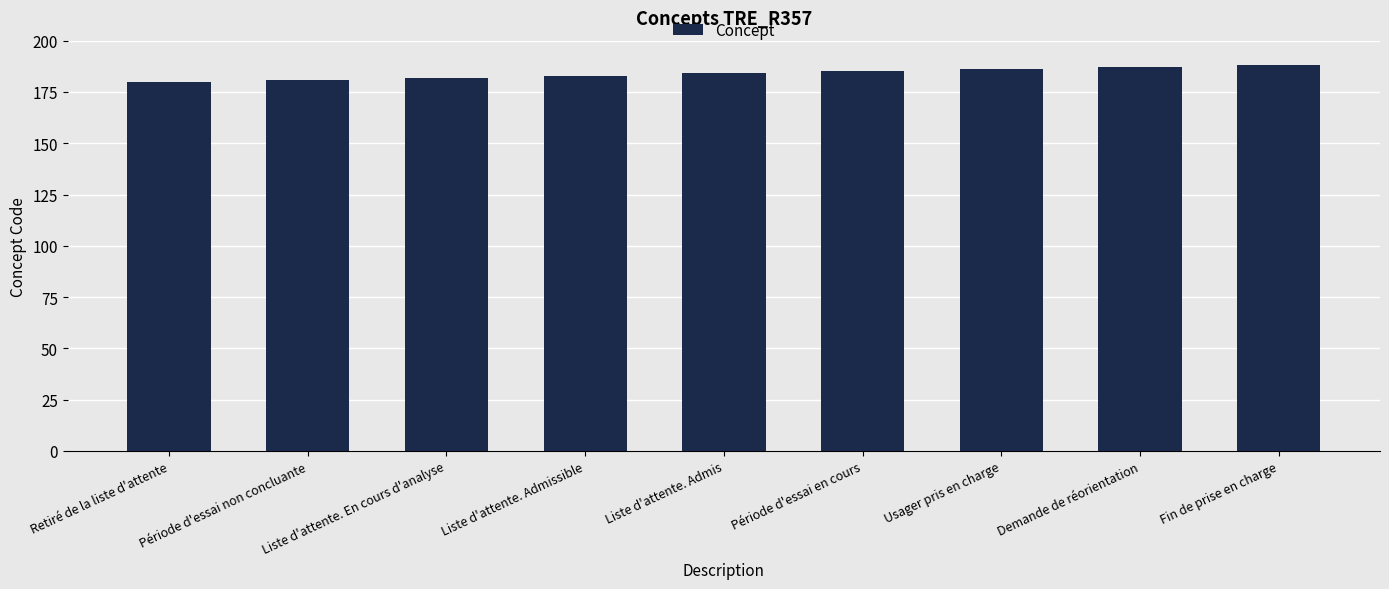

What is the sum of all values?

1656